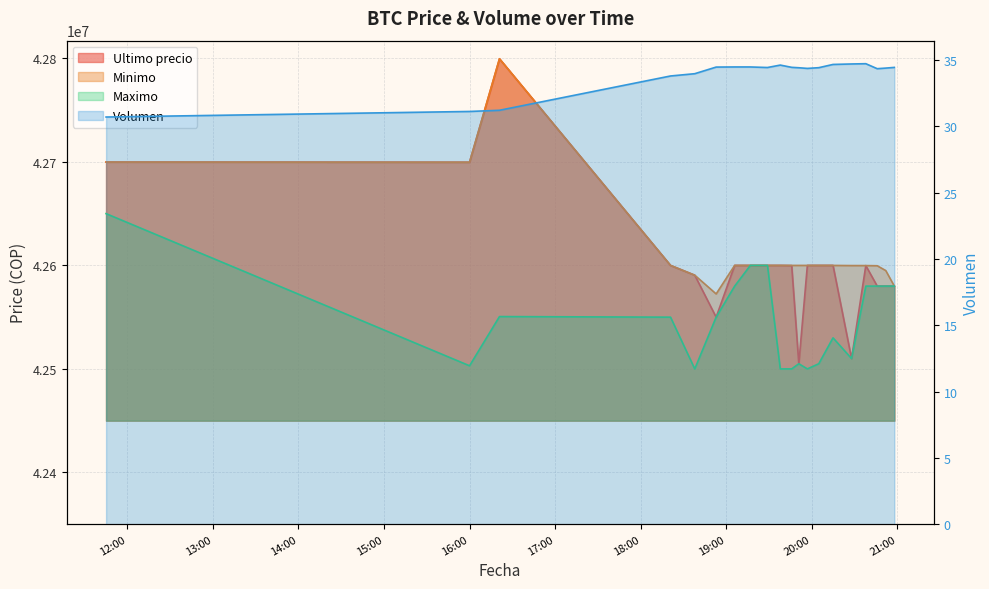

At which category does Minimo reach its first local peak?

2021-04-05 16:21